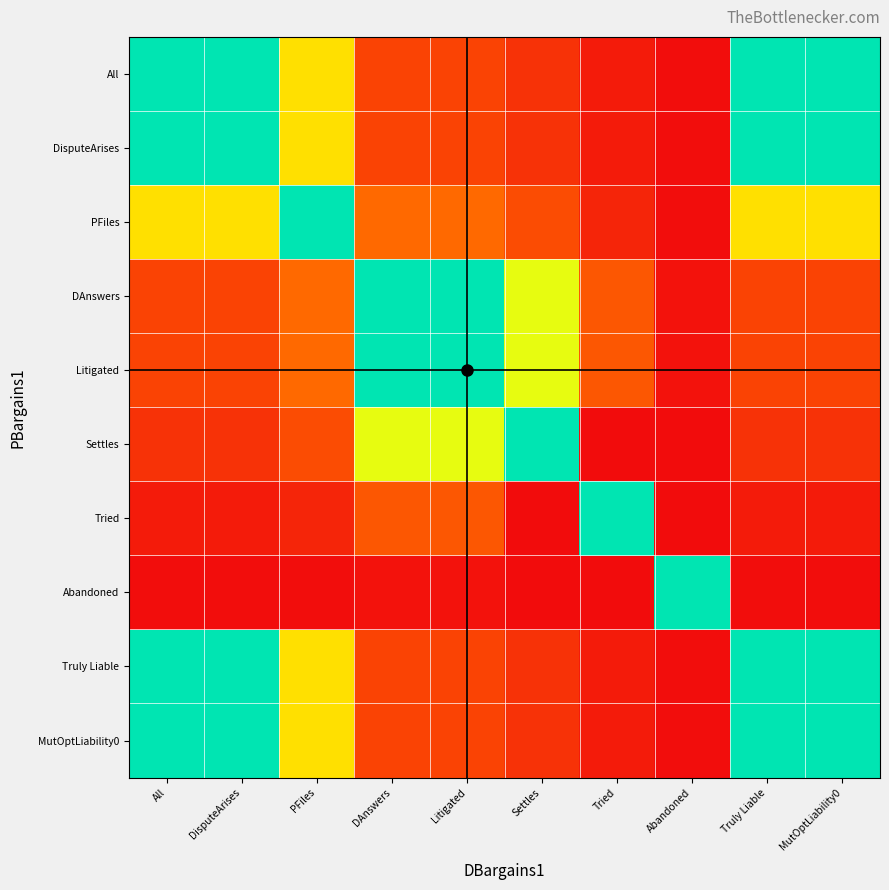

List the series in order of their peak value, highest first.

All, DisputeArises, PFiles, DAnswers, Litigated, Settles, Tried, Abandoned, Truly Liable, MutOptLiability0